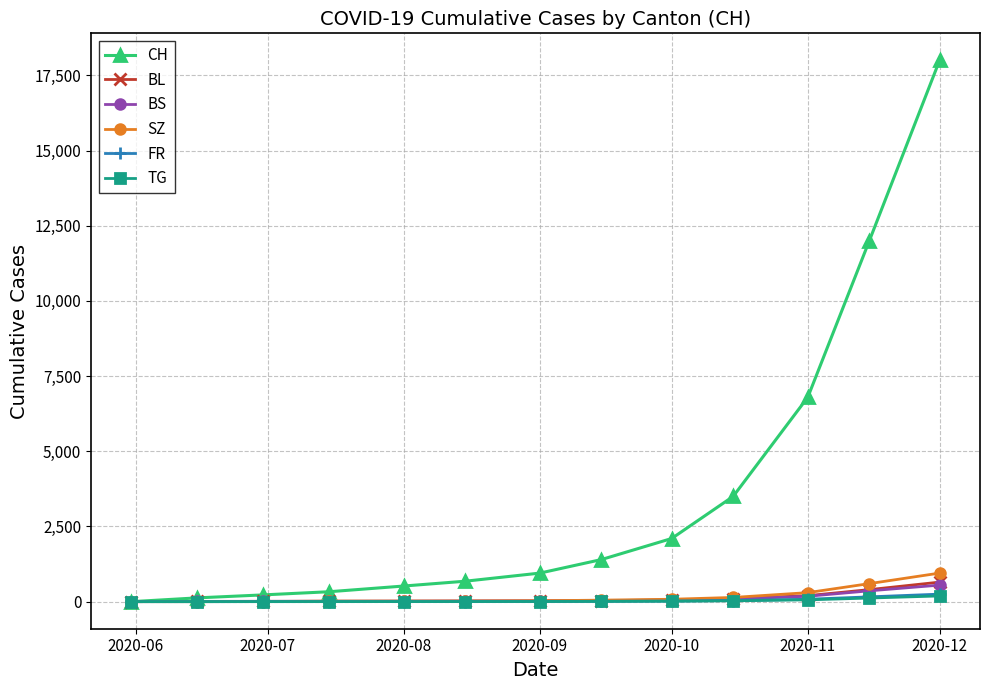

What is the highest value of the BL series?

650